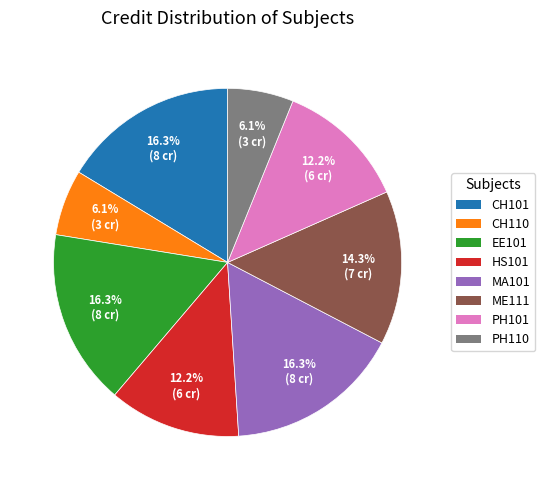

How many segments does this pie chart have?

8